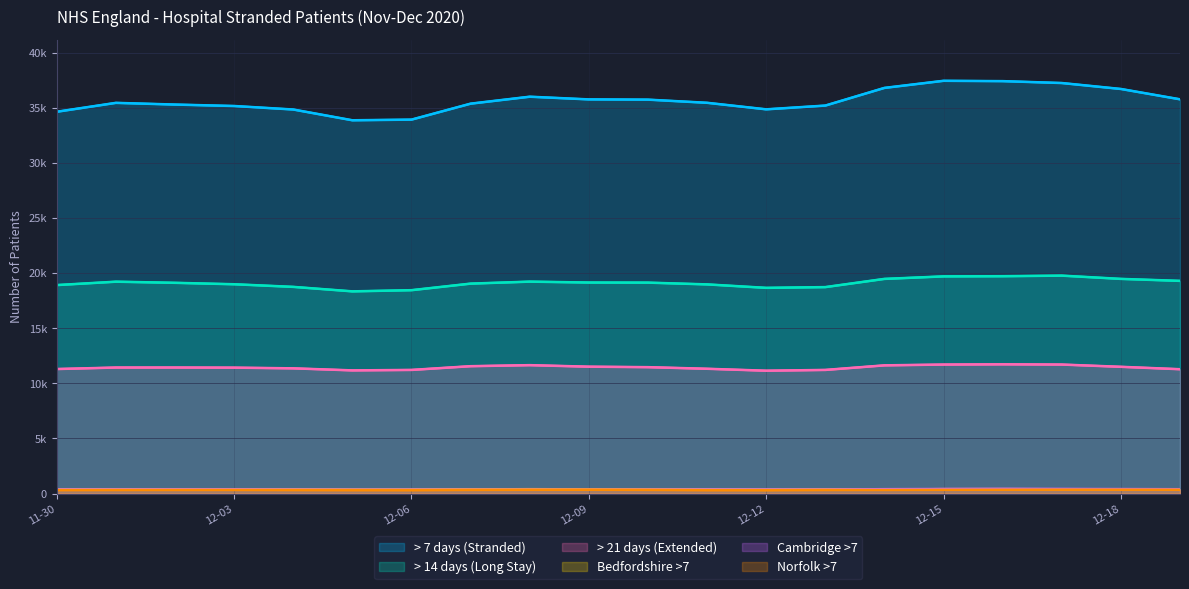

What is the difference between the > 14 days (Long Stay) values at 19 and 11?

319